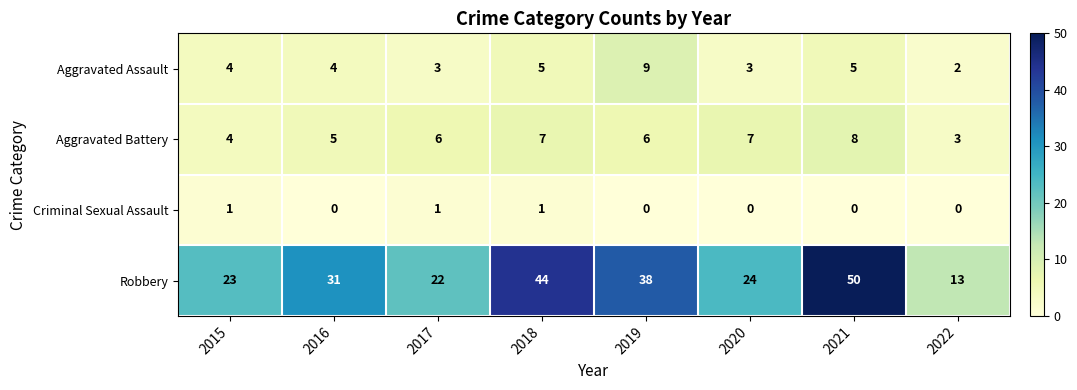

What is the approximate value of Aggravated Battery at 2018?

7